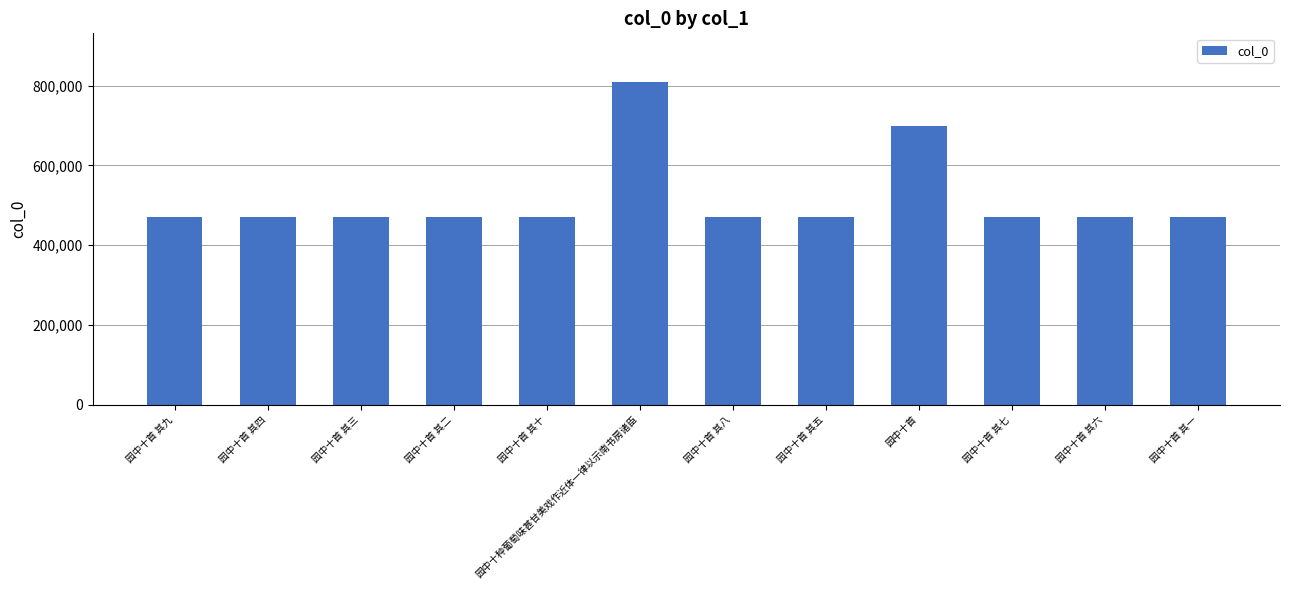

What is the difference between the values at 园中十首 and 园中十首 其五?

227432